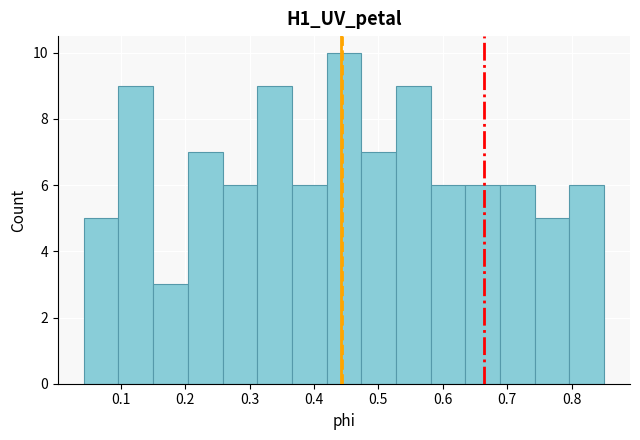

Which range on the x-axis has the tallest bar?

0.42 to 0.47